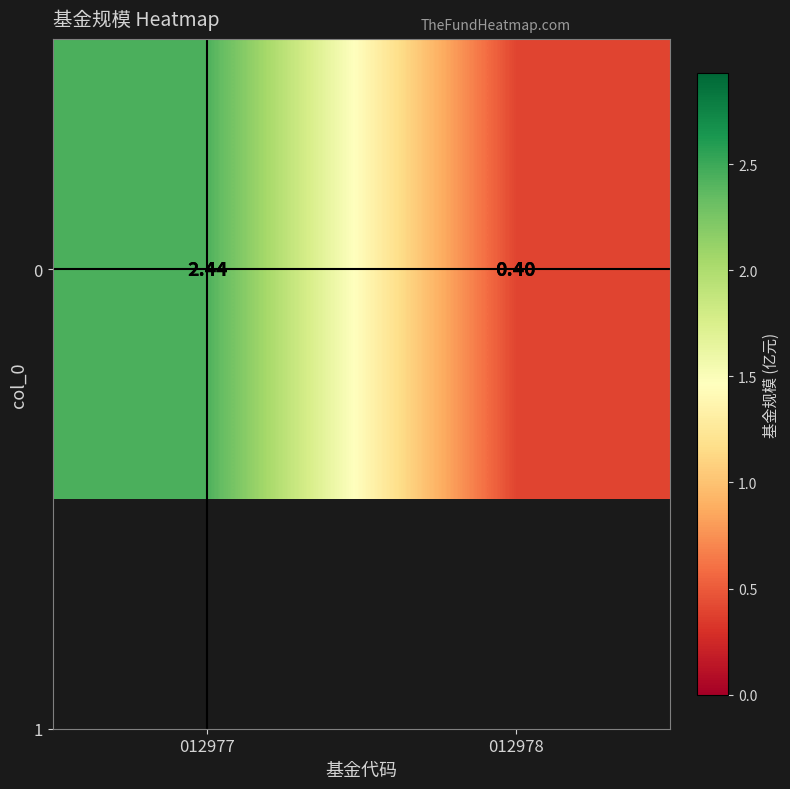

What value does the data have at 012978?

0.4